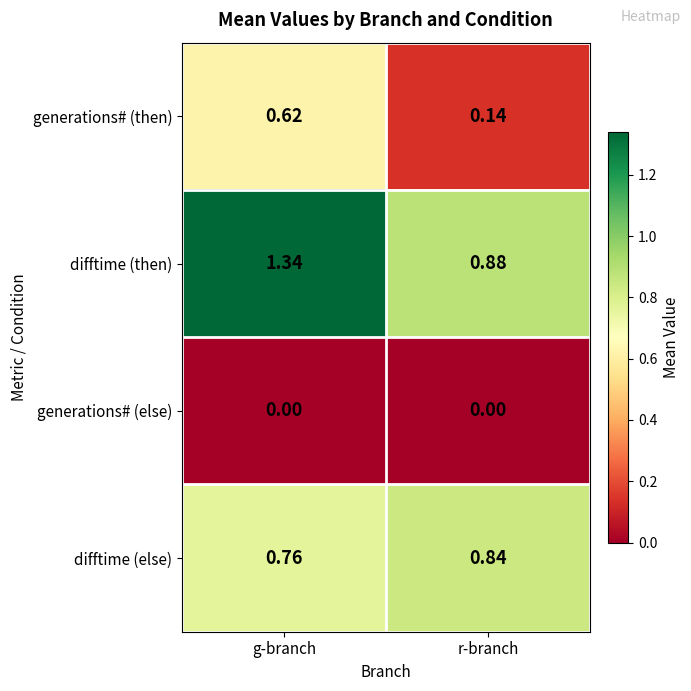

Which series has the largest total across all categories?

difftime (then)